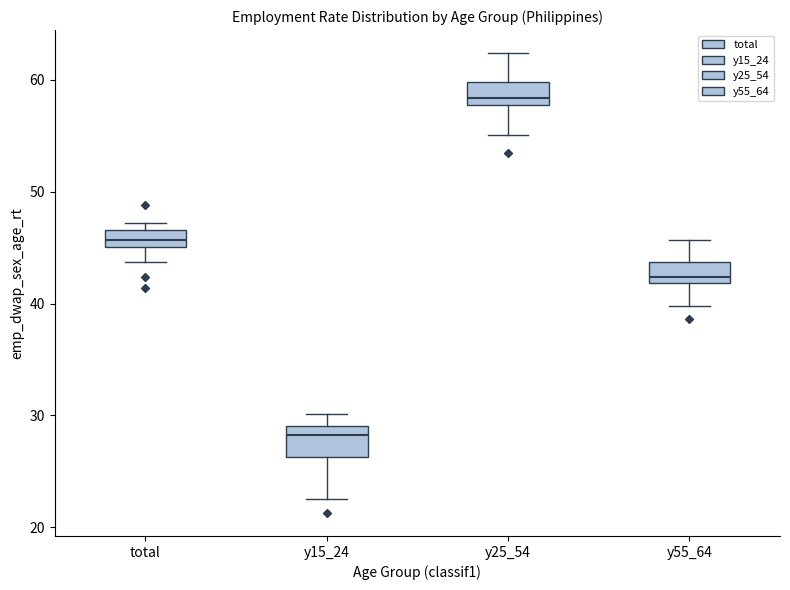

Where is the upper edge of the box for y55_64 on the y-axis? The values are not printed on the chart, so give them approximately, as read against the axis.

44